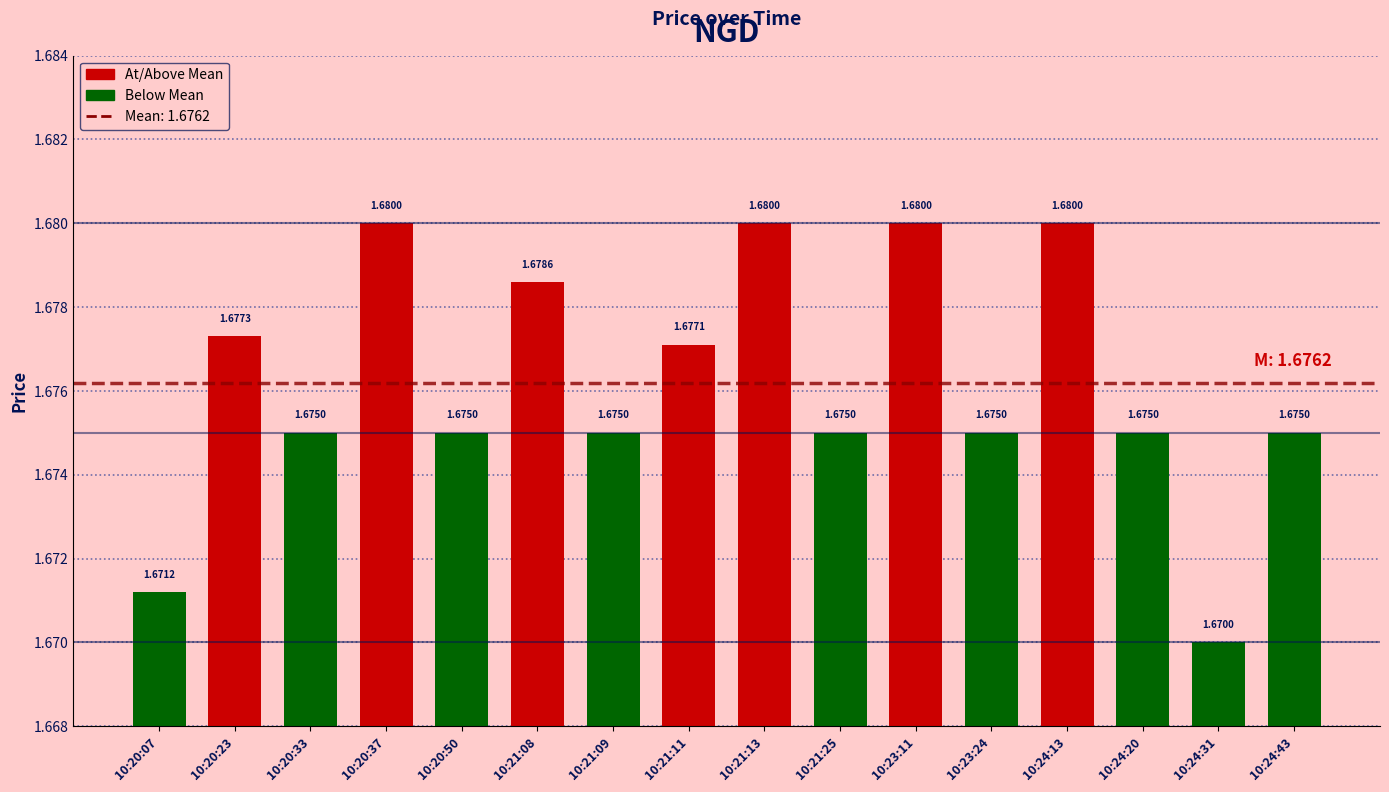

Approximately how many times larger is the value at 10:24:20 compared to 10:21:13?

1.0